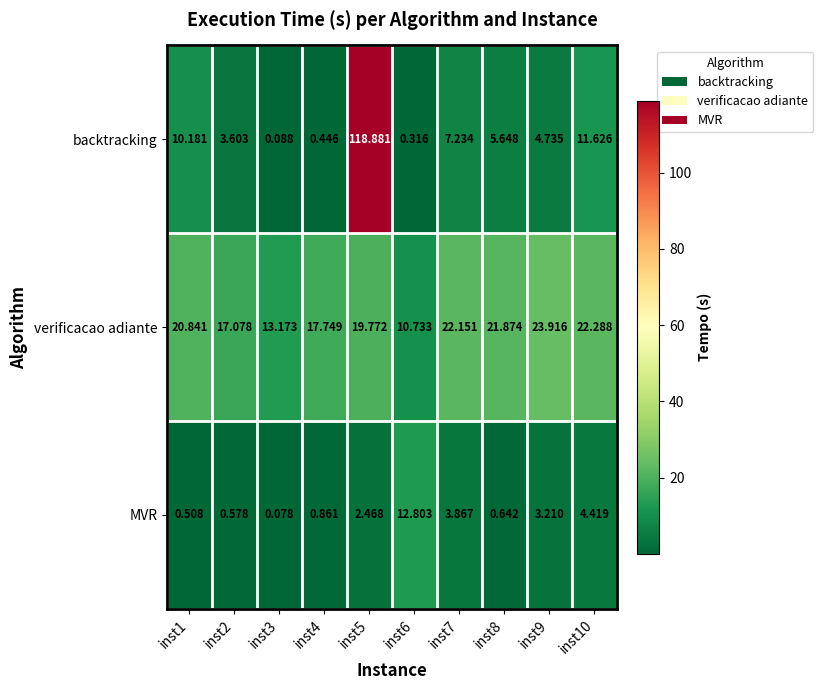

Between inst2 and inst9, which series saw the biggest shift?

verificacao adiante